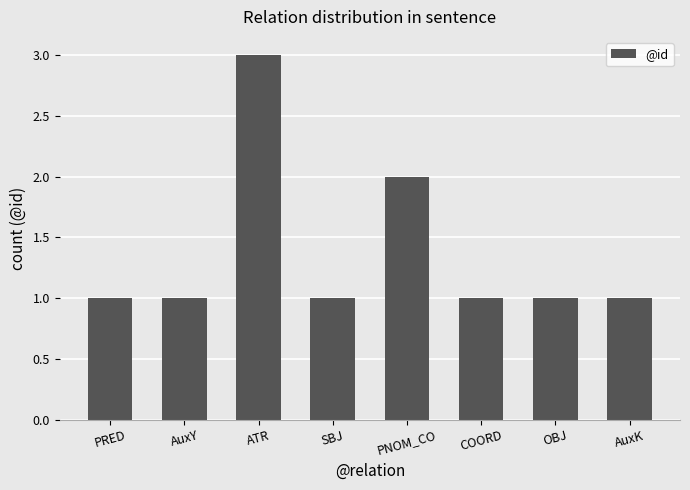

Reading right to left, list all the values displayed in this chart.

1	1	1	2	1	3	1	1